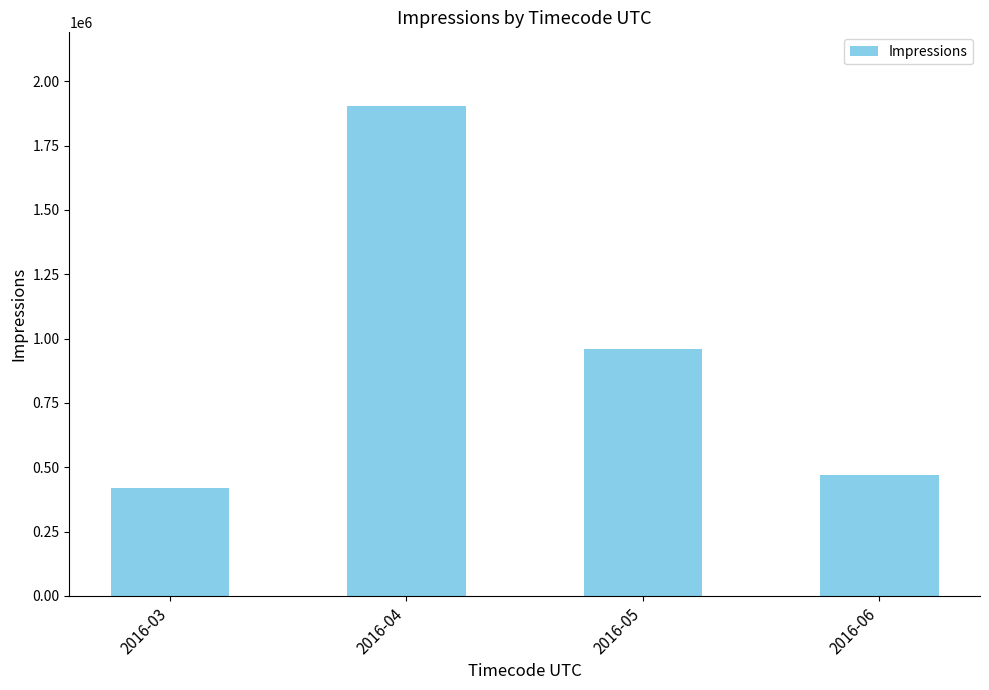

Count the number of data series in this chart.

1